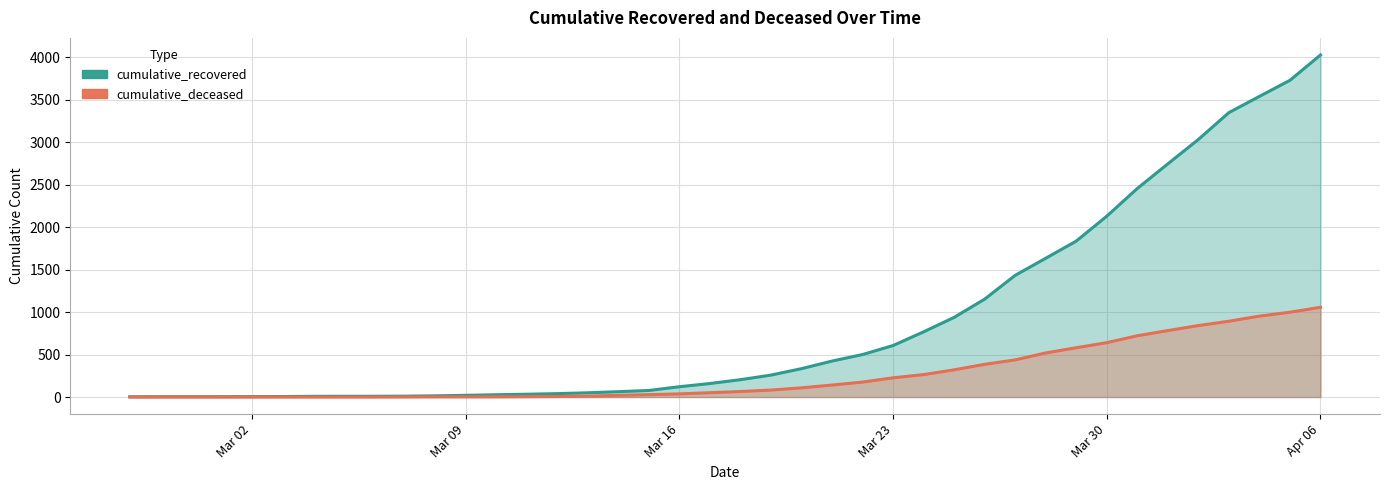

The cumulative_deceased series shows 1 at 2020-03-07. True or false?

True